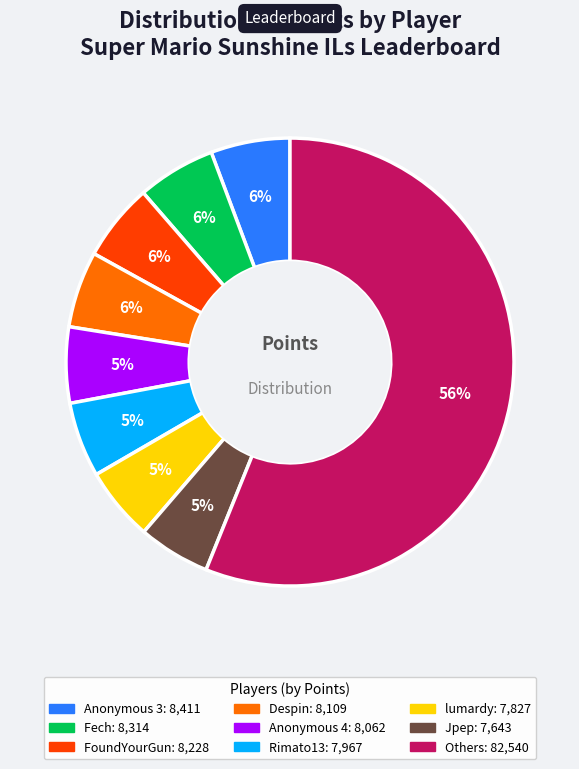

To the nearest percent, what is the difference between the largest and smallest slice percentages?

51%